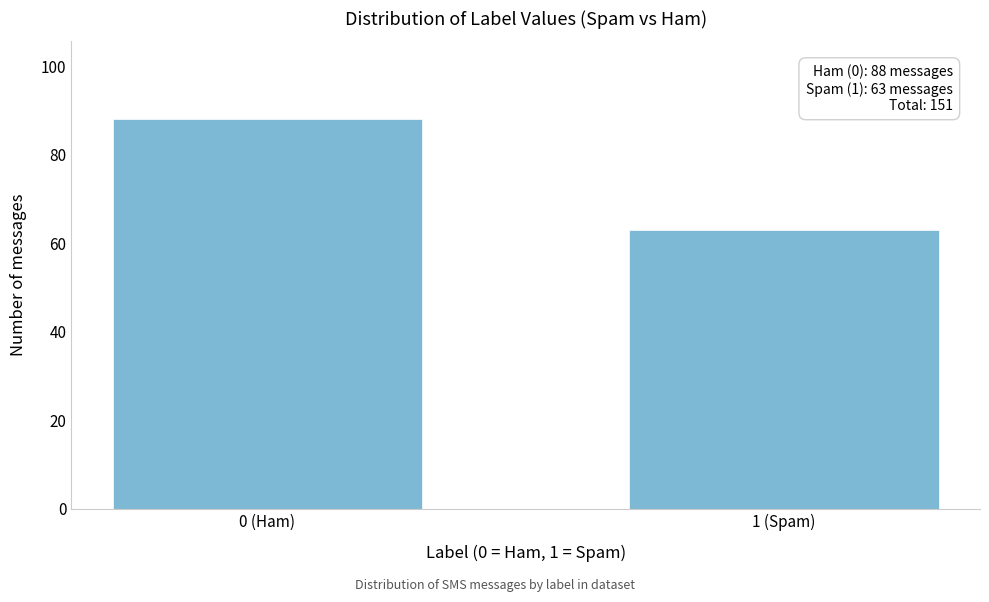

Reading left to right, what are all the values shown in this chart?

0 (Ham)=88	1 (Spam)=63